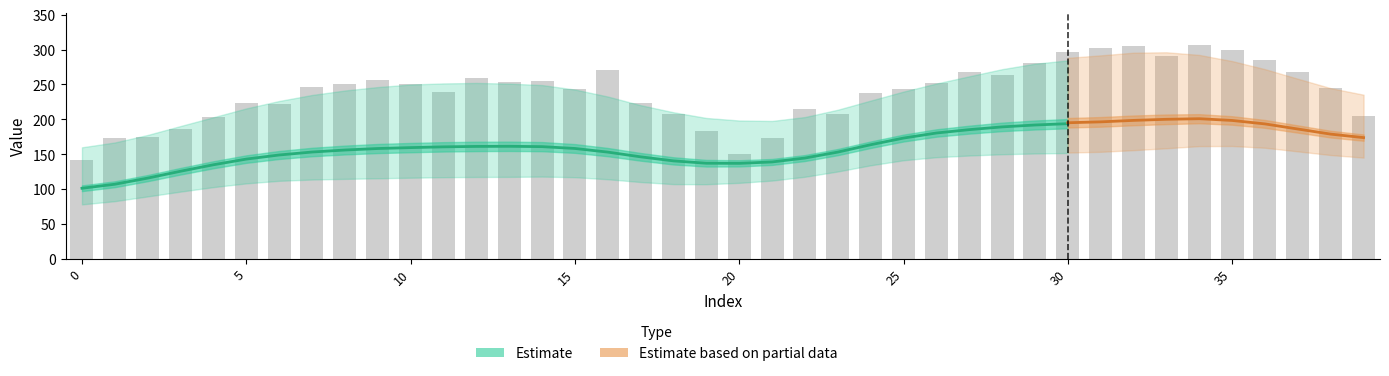

The d-200.0 series shows 176.8 at 22. True or false?

False